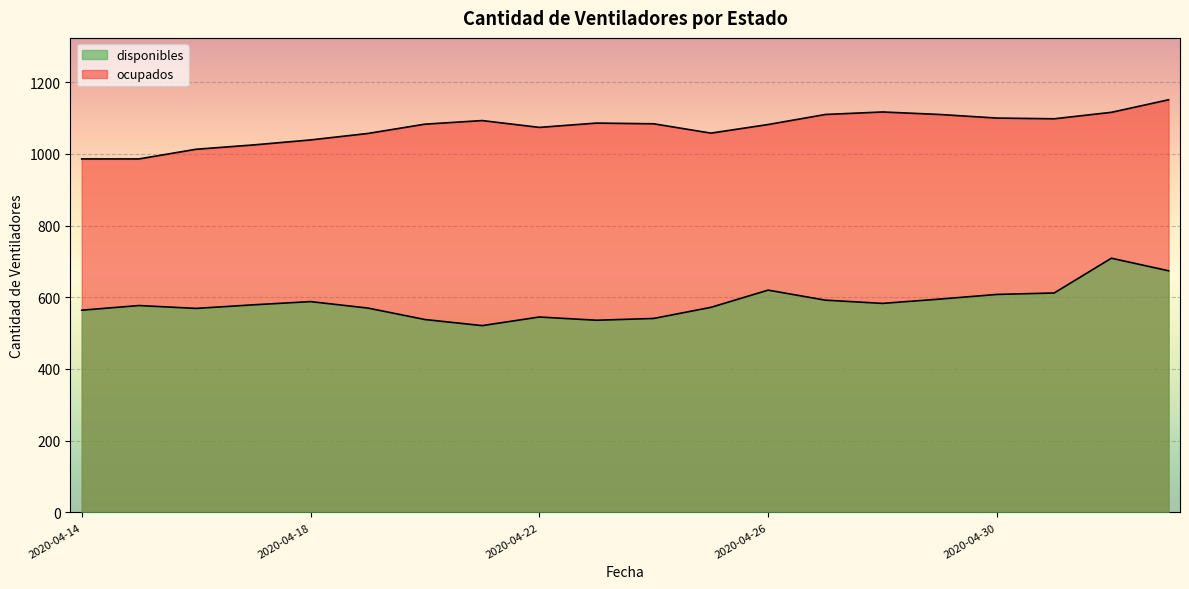

The value of ocupados at 2020-04-29 is 1110. True or false?

True